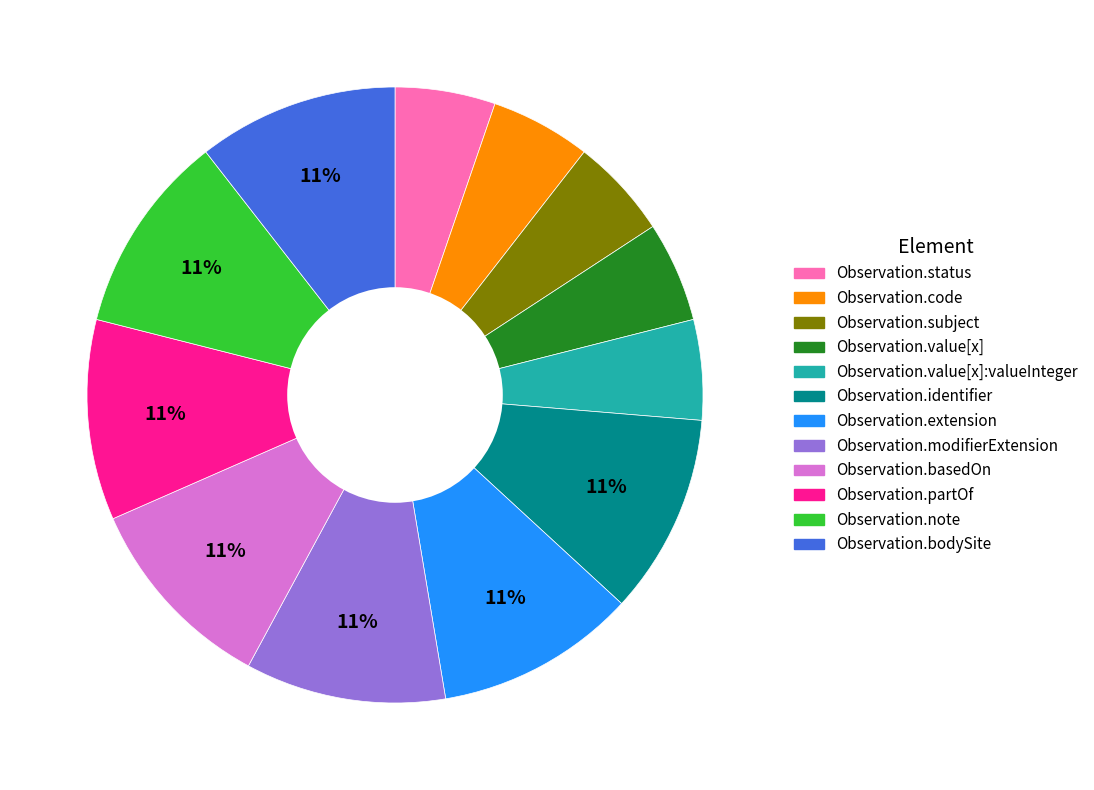

How many segments does this pie chart have?

12